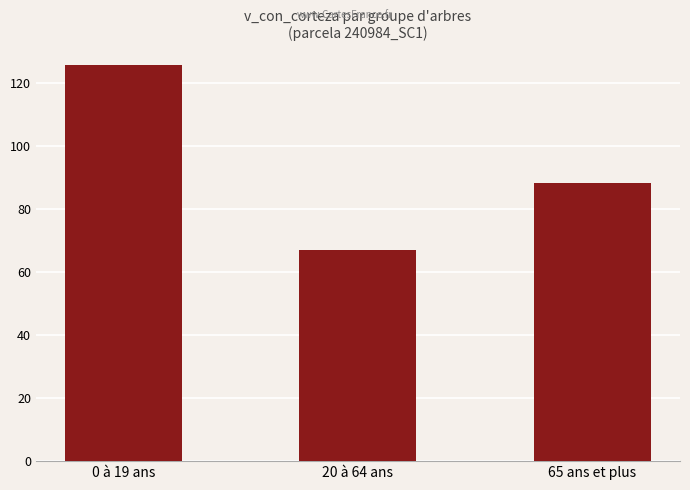

Approximately how many times larger is the value at 0 à 19 ans compared to 20 à 64 ans?

1.9